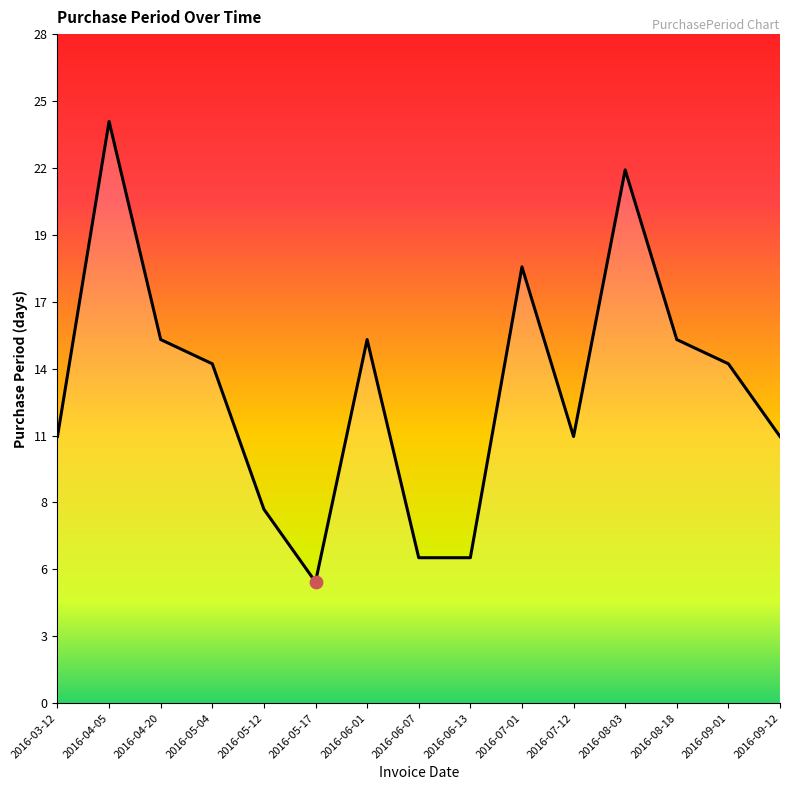

Between 2016-05-17 and 2016-07-12, which is larger?

2016-07-12